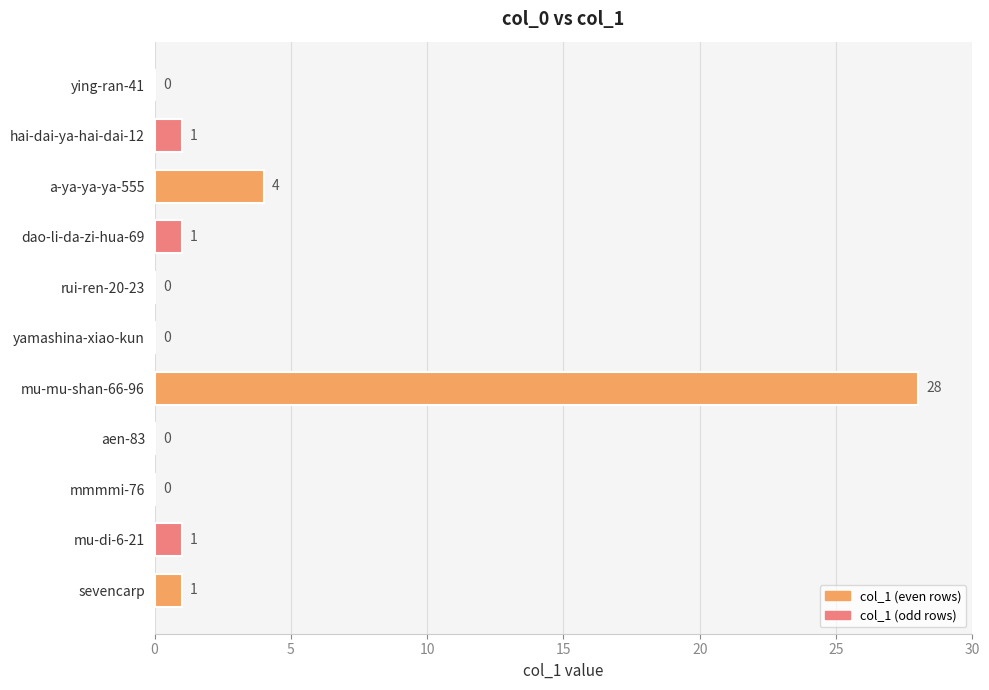

What is the change in value from ying-ran-41 to dao-li-da-zi-hua-69?

+1